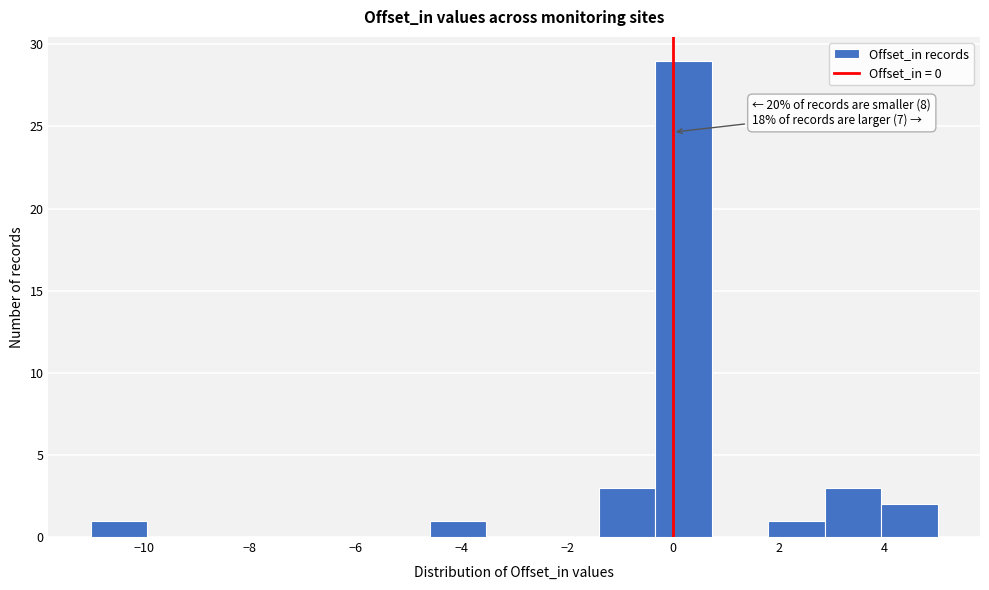

Which range on the x-axis has the tallest bar?

-0.4 to 0.8